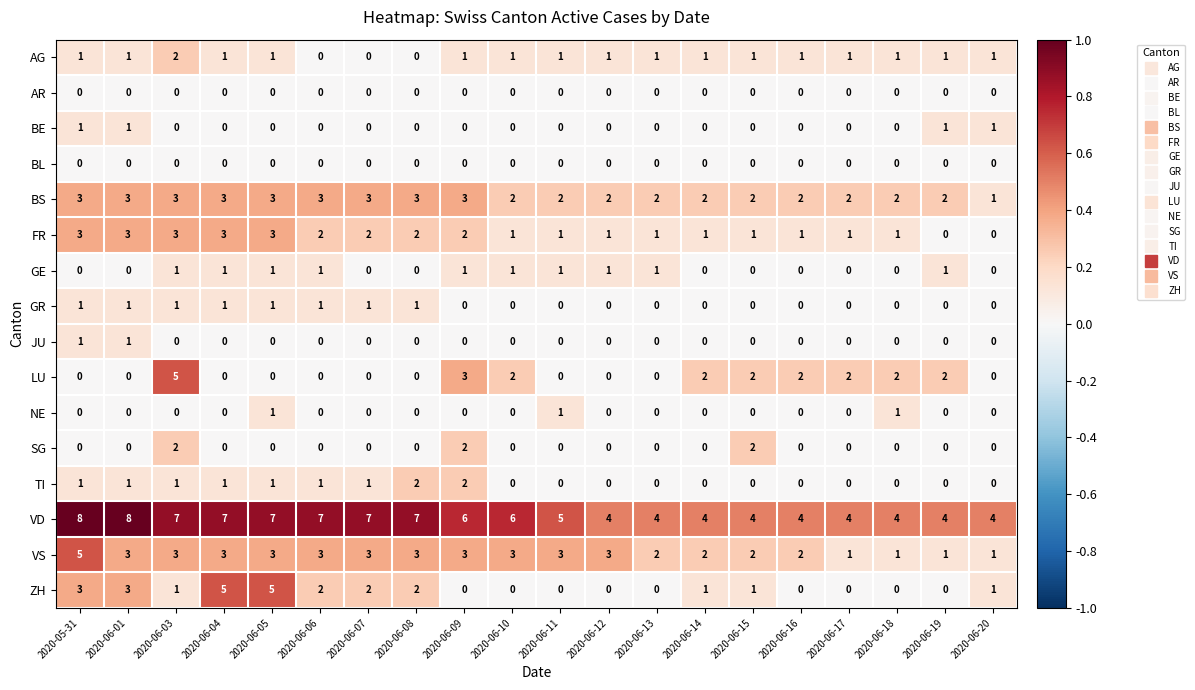

The TI series shows 0 at 2020-06-18. True or false?

True